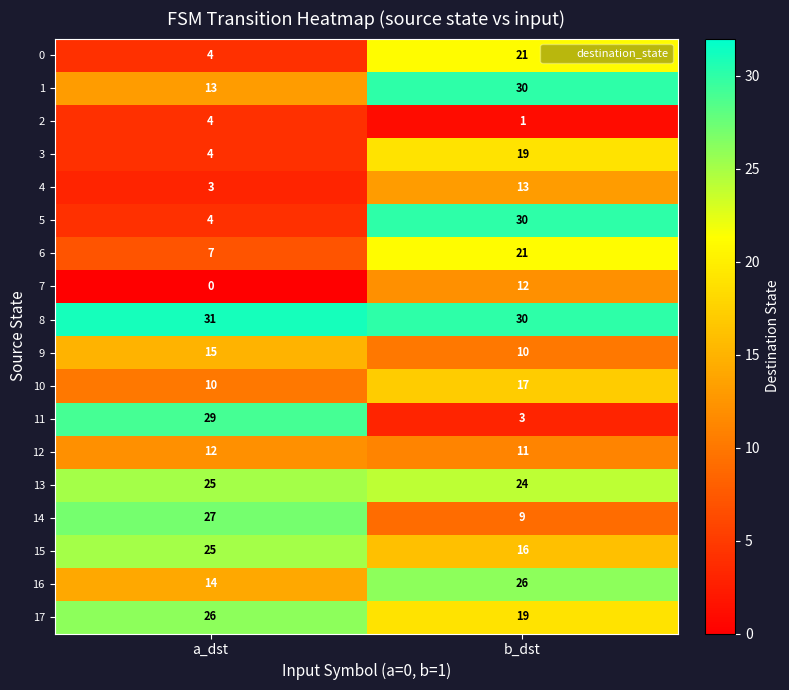

What is the difference between the maximum and minimum values in the 15 series?

9